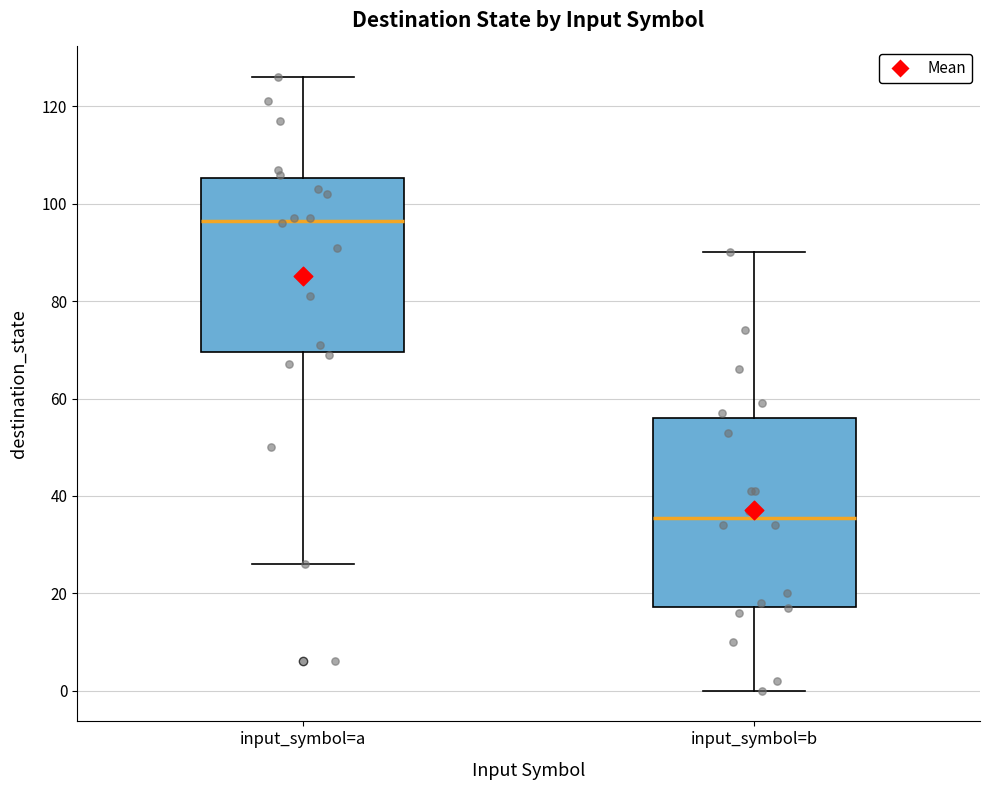

Reading left to right, read every box against the y-axis: the position of its median line, the range the box covers, and the ends of its whiskers. The values are not printed on the chart, so give them approximately, as read against the axis.

input_symbol=a: median 96, box 70 to 106, whiskers 26 to 126
input_symbol=b: median 36, box 18 to 56, whiskers 0 to 90